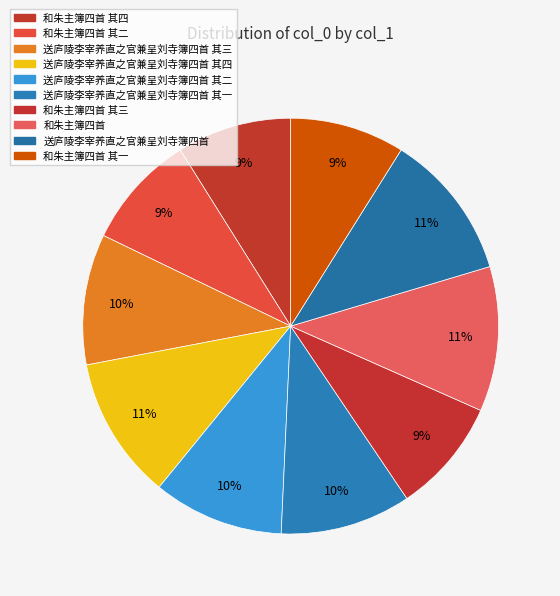

Does 和朱主簿四首 其三 represent more than half of the total?

No